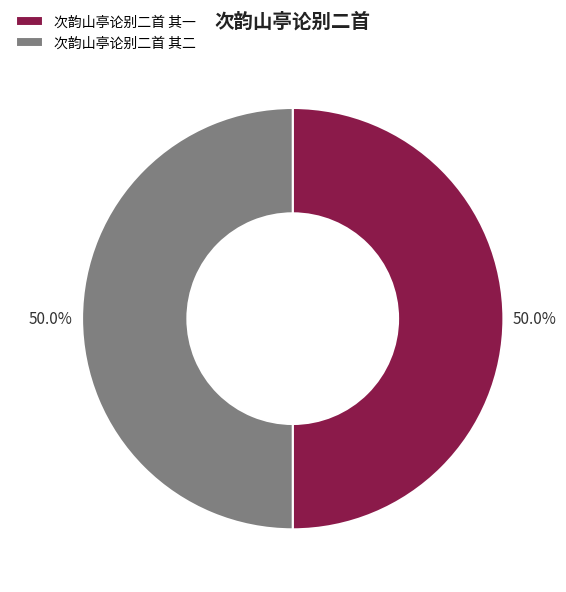

Approximately how many times larger is the value at 次韵山亭论别二首 其二 compared to 次韵山亭论别二首 其一?

1.0